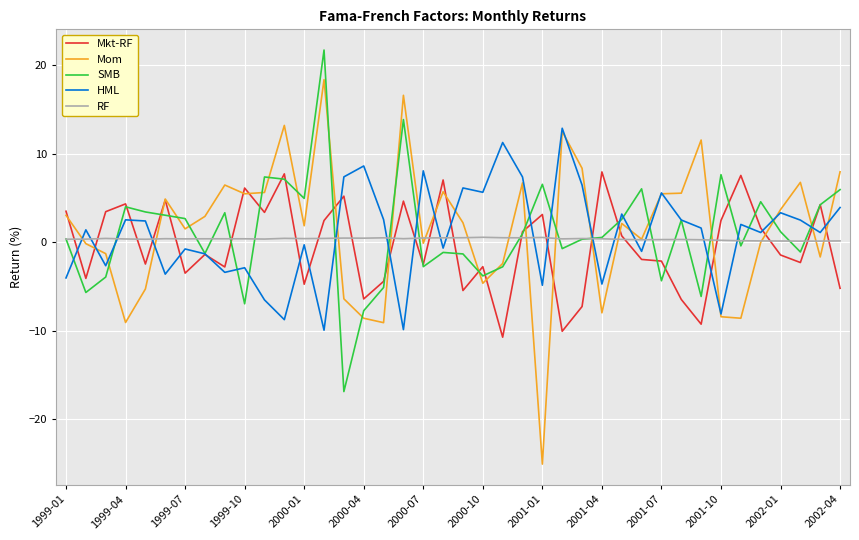

Which series has the widest spread of values?

Mom